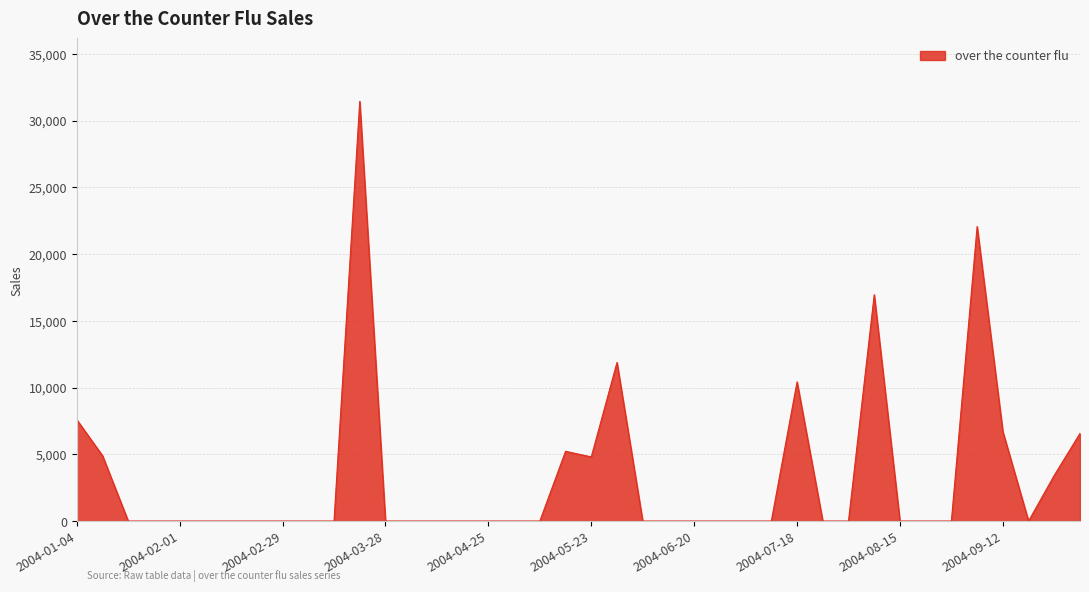

What is the greatest value displayed?

31435.5